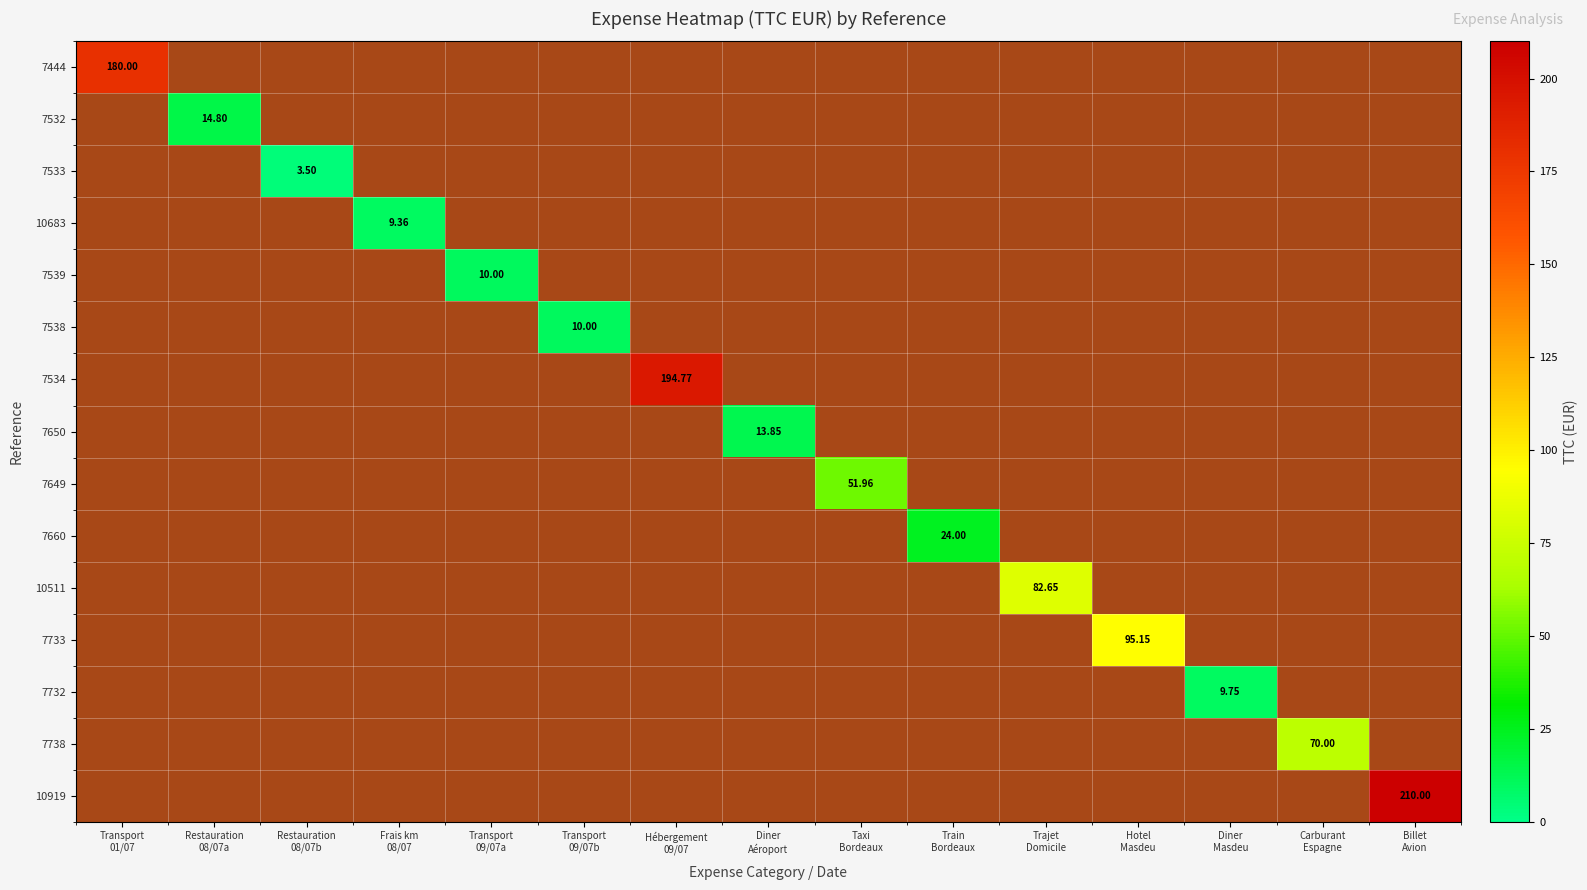

How many categories are shown in the chart?

15